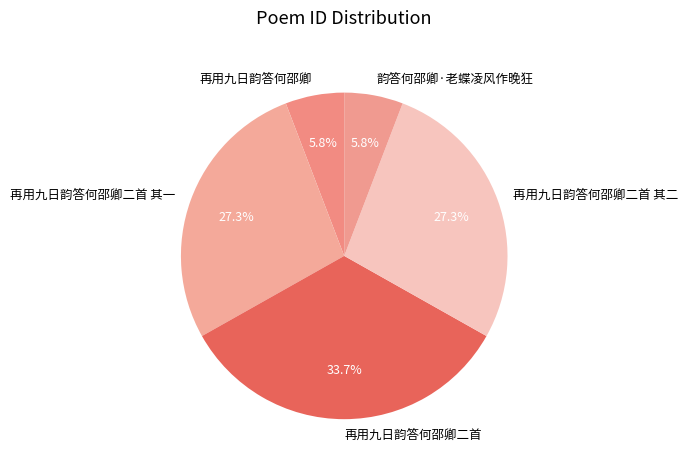

Between 再用九日韵答何邵卿二首 其二 and 再用九日韵答何邵卿二首, which is larger?

再用九日韵答何邵卿二首